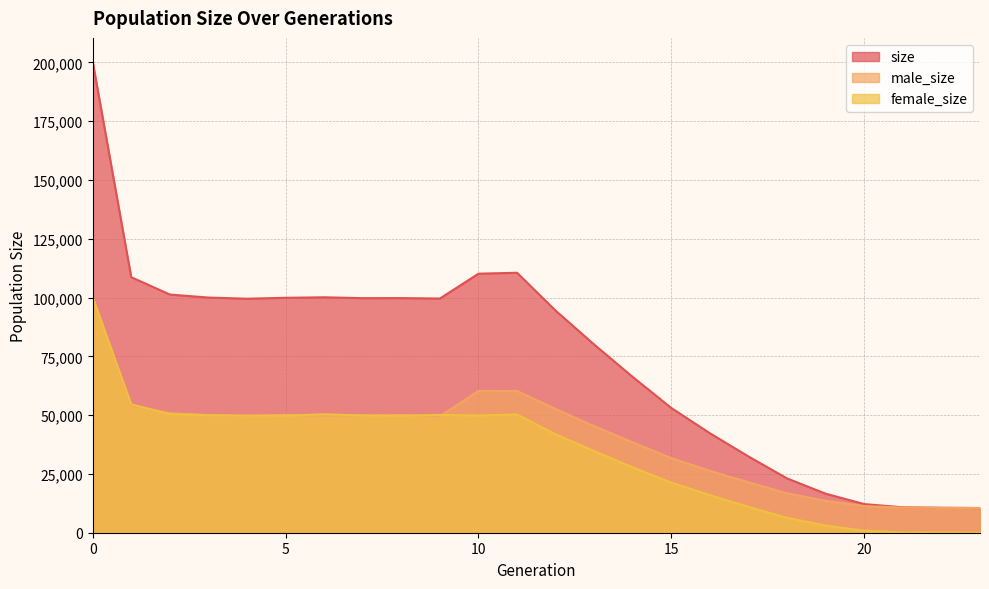

What is the total value across all series at 18?

46160